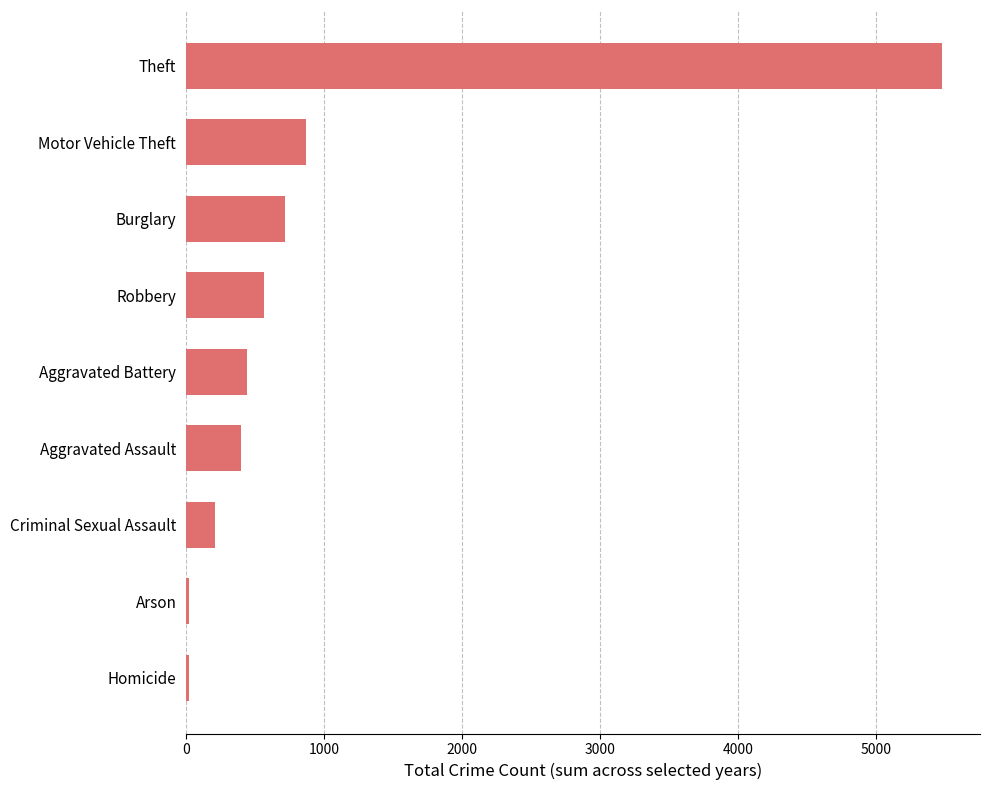

True or false: the data shows 562 at Robbery.

True